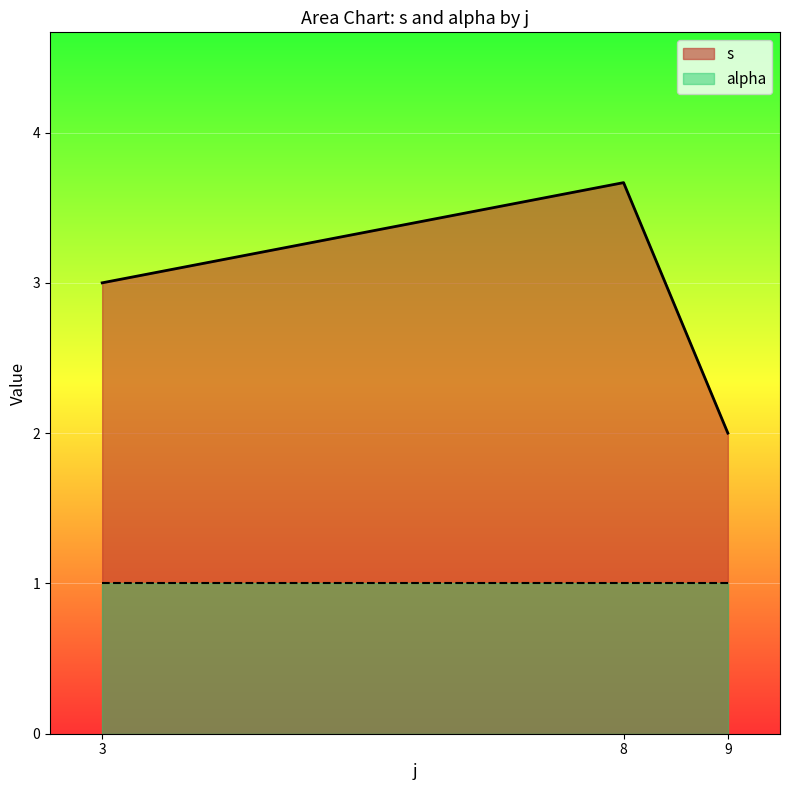

What is the difference between the maximum and minimum values in the s series?

1.7